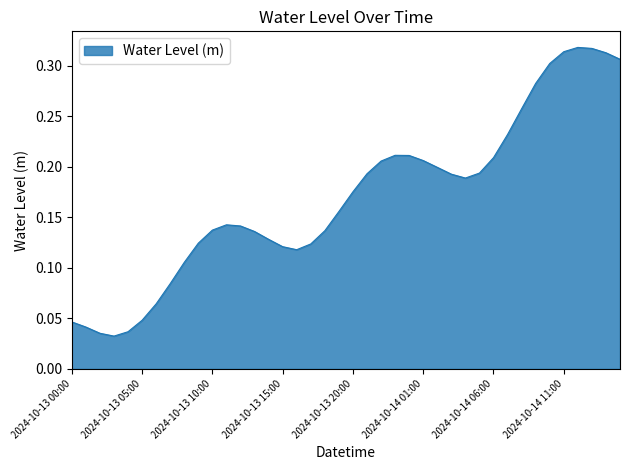

How many lines are shown in the chart?

1